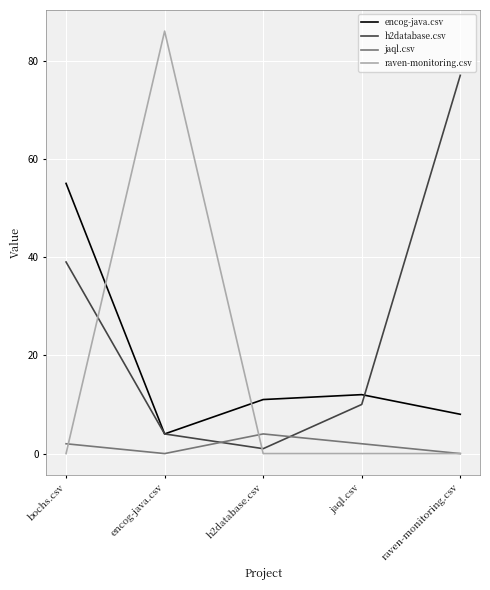

What is the maximum value shown in the chart?

86